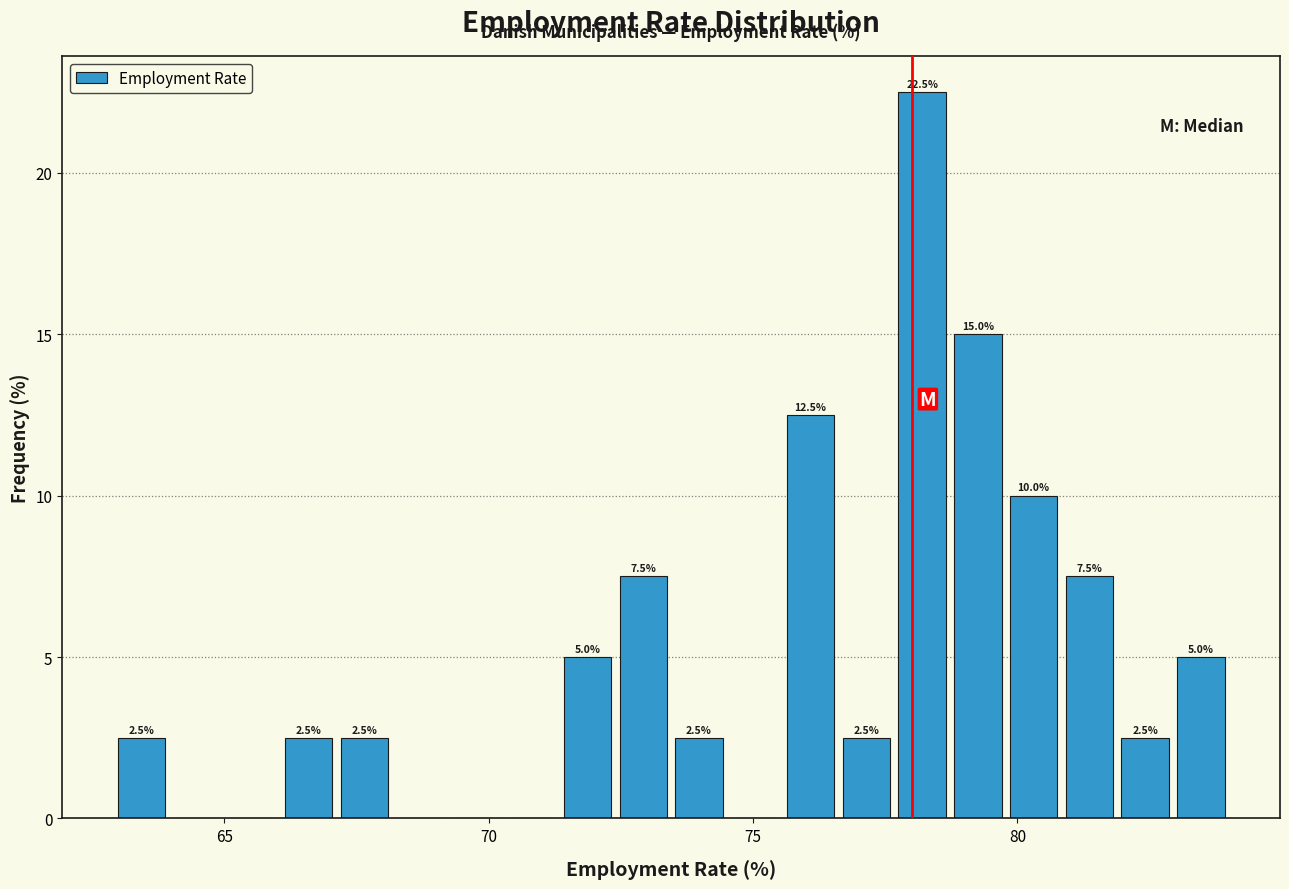

Around what value on the x-axis is the tallest bar? Give the approximate position of its centre, as read against the axis.

78.0